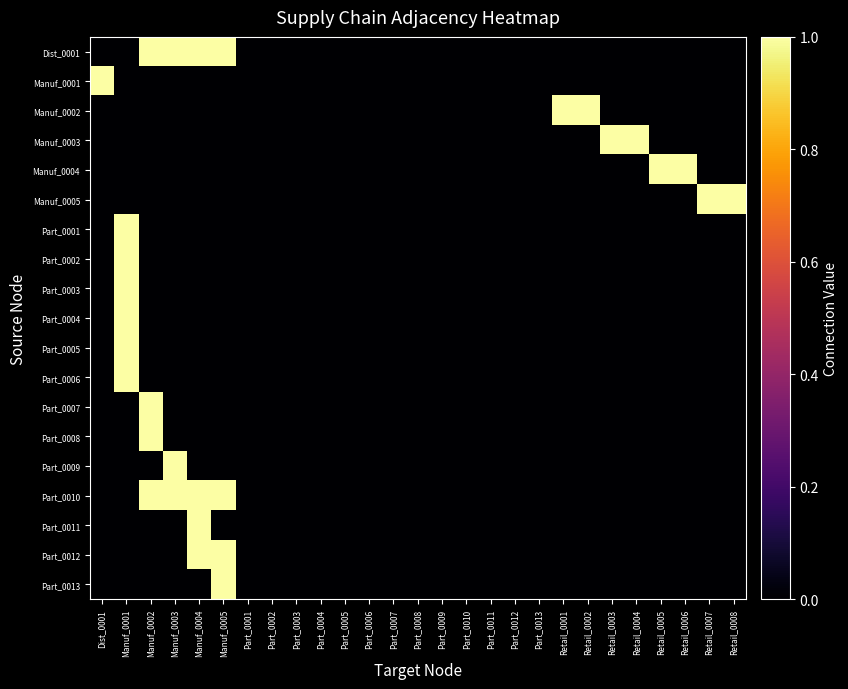

At Part_0004, list the series in order from smallest to largest.

Dist_0001, Manuf_0001, Manuf_0002, Manuf_0003, Manuf_0004, Manuf_0005, Part_0001, Part_0002, Part_0003, Part_0004, Part_0005, Part_0006, Part_0007, Part_0008, Part_0009, Part_0010, Part_0011, Part_0012, Part_0013